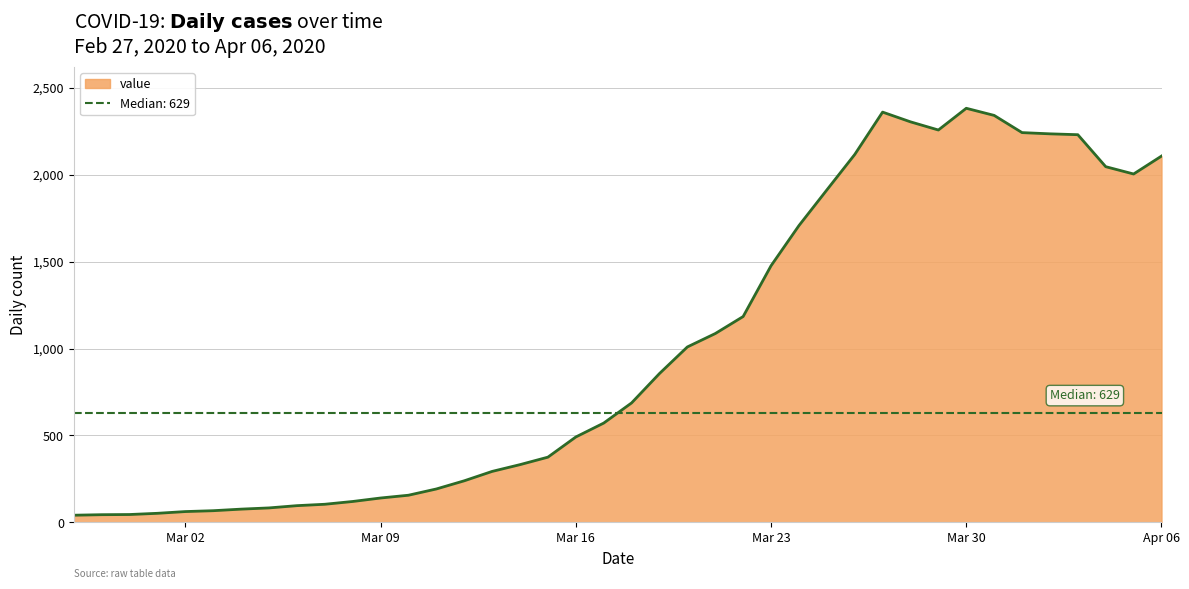

What is the sum of all values?

40120